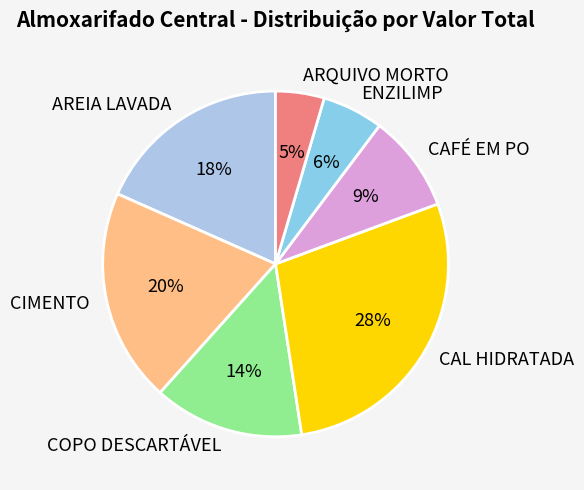

To the nearest percent, what is the combined percentage of CAL HIDRATADA and COPO DESCARTÁVEL?

42%